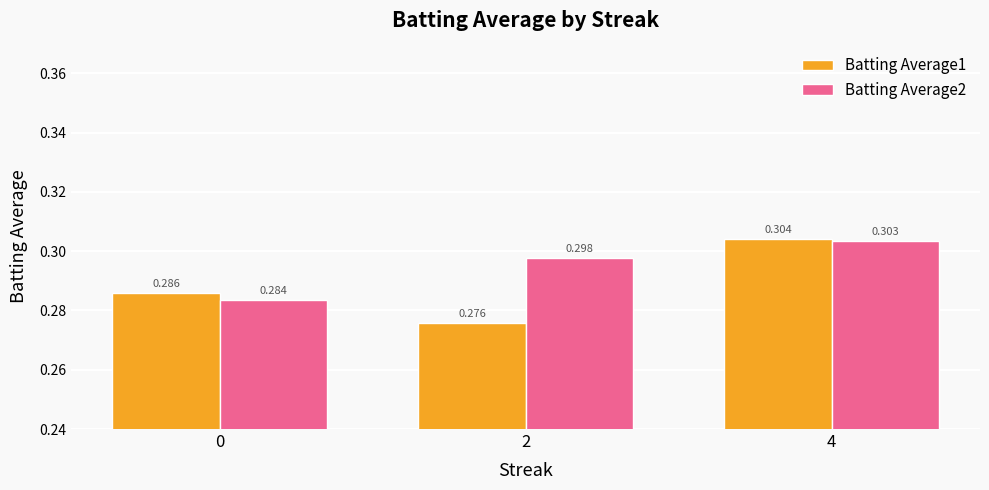

At which category is the sum across all series the highest?

4